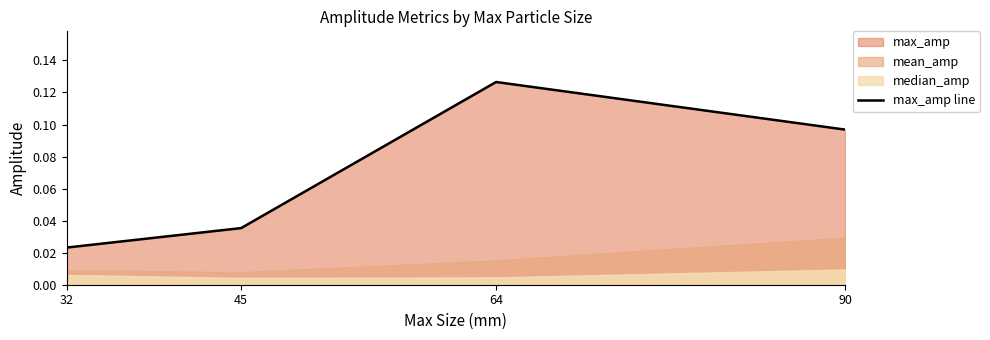

List the labels in order of value, largest first.

64, 90, 45, 32